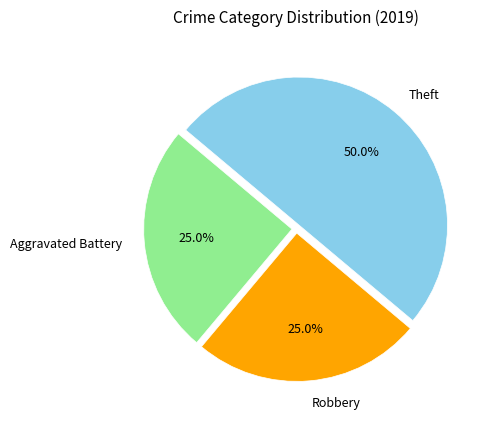

Is it true that Theft is 37% of the pie?

False